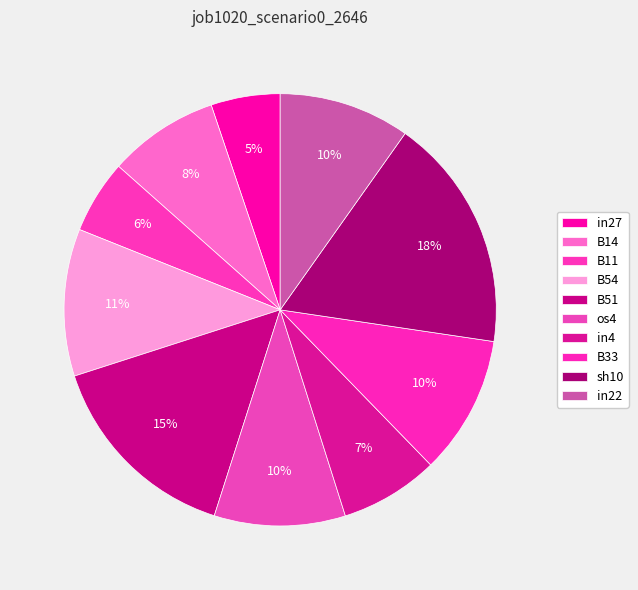

To the nearest percent, what percentage of the pie is in27?

5%